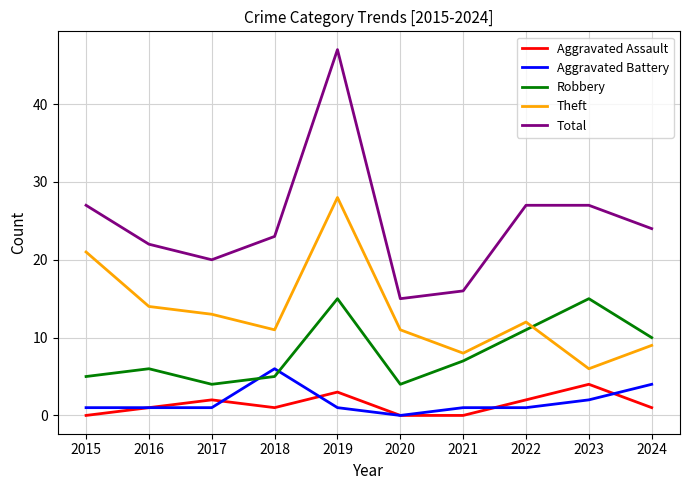

True or false: Theft and Aggravated Battery intersect in this chart.

False